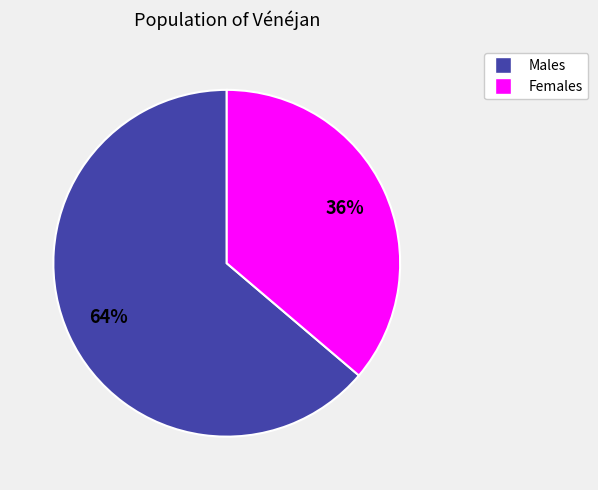

To the nearest percent, what is the average slice percentage?

50%